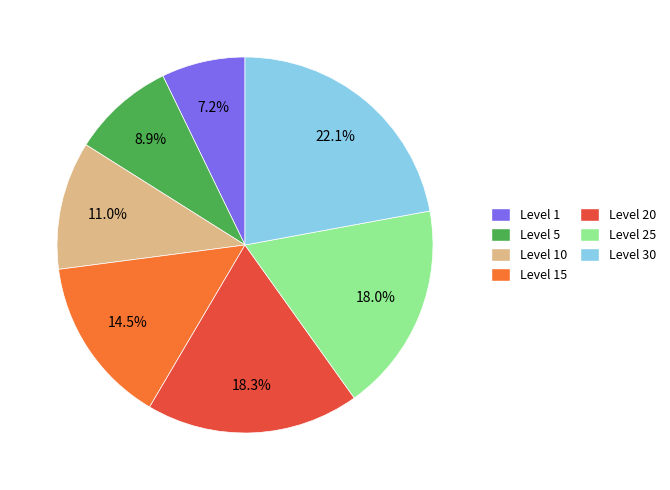

Is there a majority slice in this chart?

No